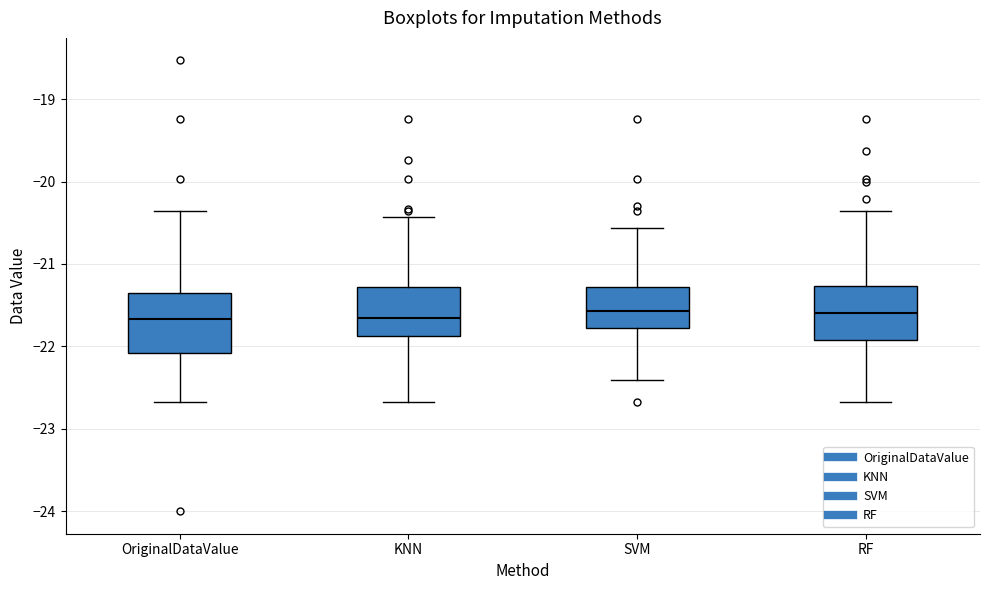

Reading left to right, transcribe this box plot: for each box, give where its median line is, the range the box spans, and where its two whiskers end, as read against the y-axis. The values are not printed on the chart, so give them approximately, as read against the axis.

OriginalDataValue: median -21.7, box -22.1 to -21.4, whiskers -22.7 to -20.4
KNN: median -21.7, box -21.9 to -21.3, whiskers -22.7 to -20.4
SVM: median -21.6, box -21.8 to -21.3, whiskers -22.4 to -20.6
RF: median -21.6, box -21.9 to -21.3, whiskers -22.7 to -20.4